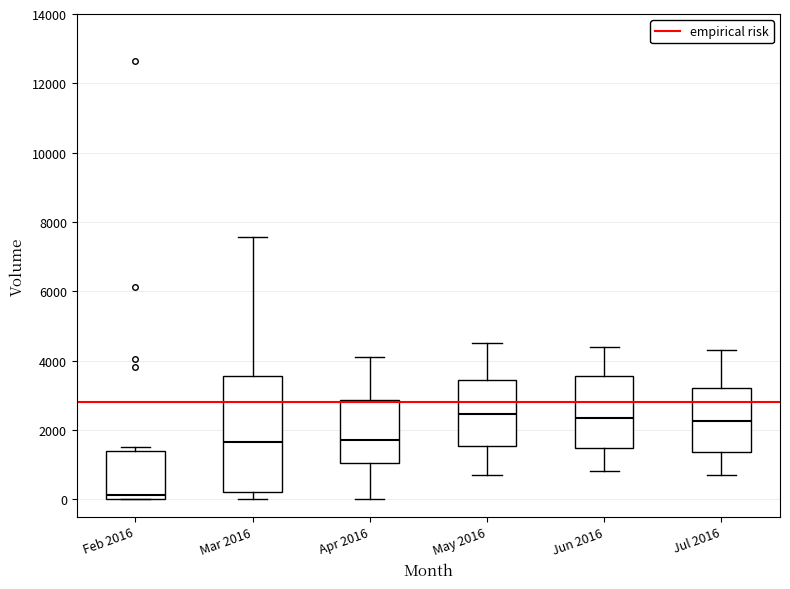

Where does the median line of the box for Apr 2016 sit on the y-axis? The values are not printed on the chart, so give them approximately, as read against the axis.

1800